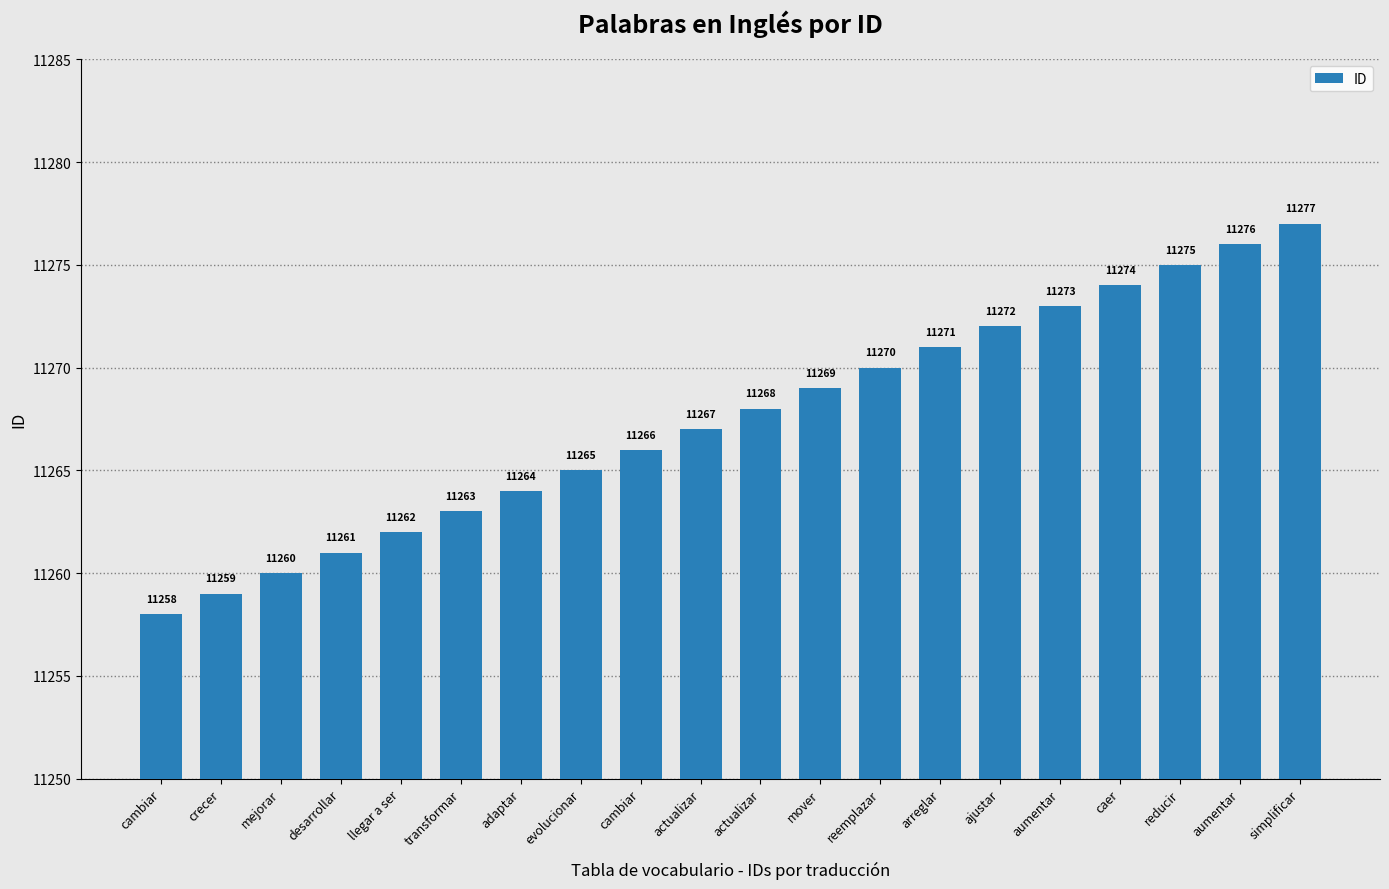

What value does the data have at aumentar, to the nearest 5?

11275